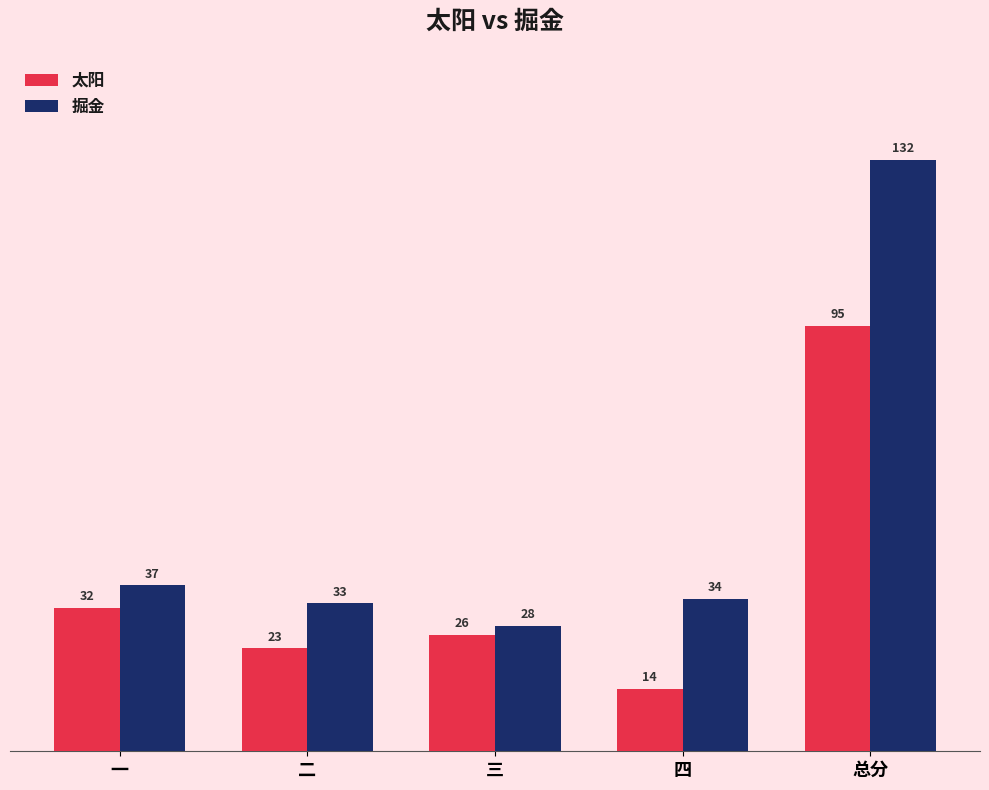

At which label does 太阳 reach its peak?

总分